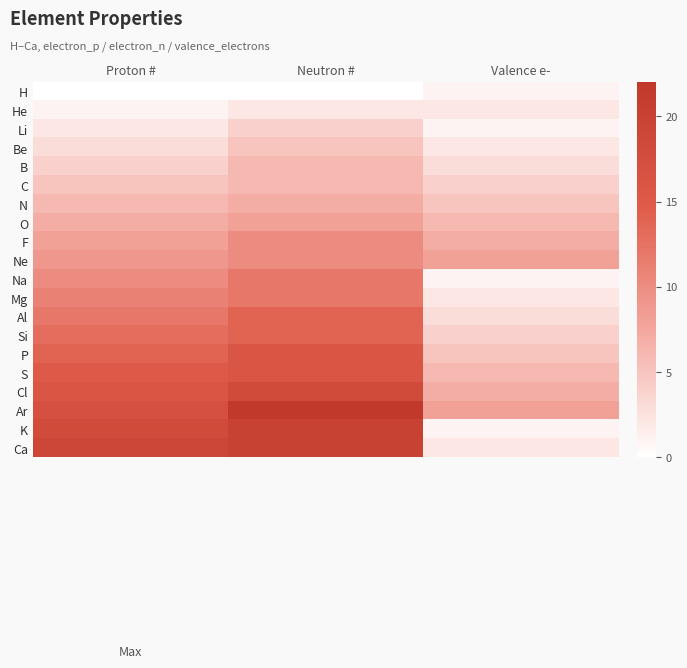

At which category is the sum across all series the highest?

Neutron #